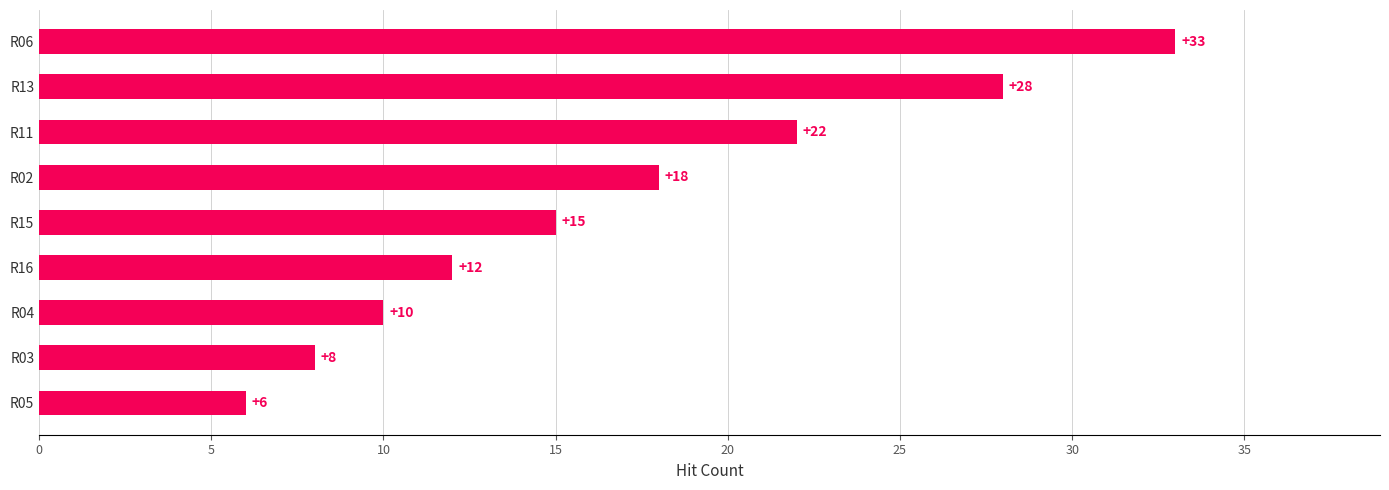

The value at R06 is 18. True or false?

False